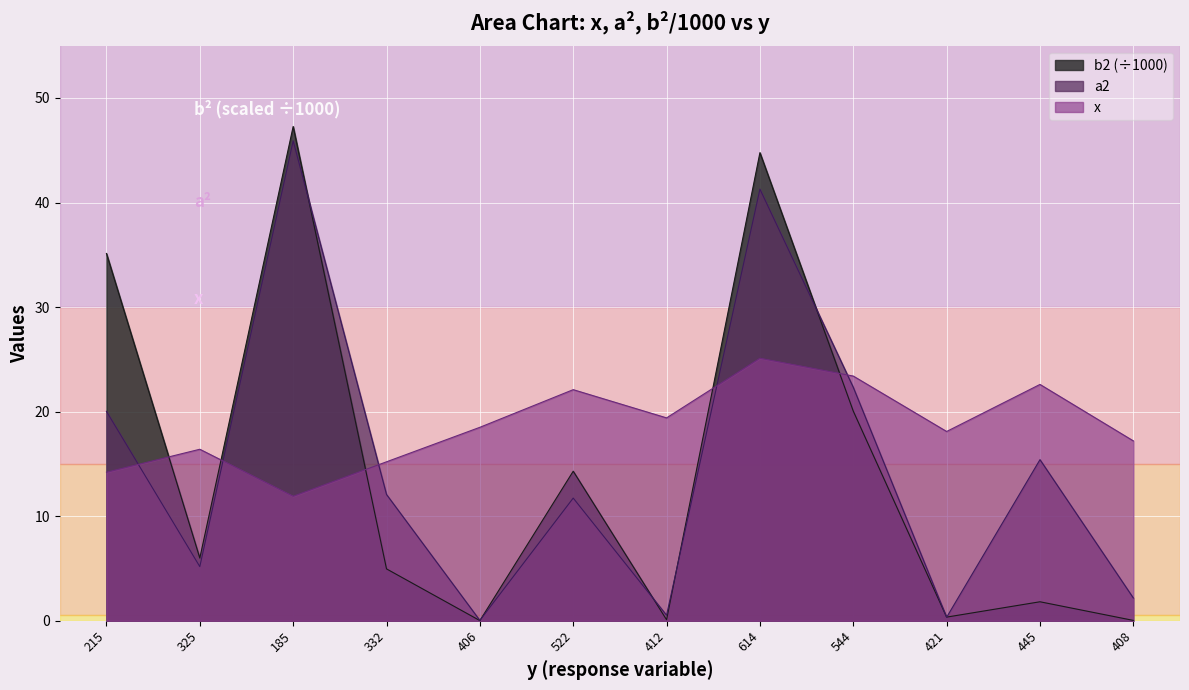

What is the maximum value shown in the chart?

47.3